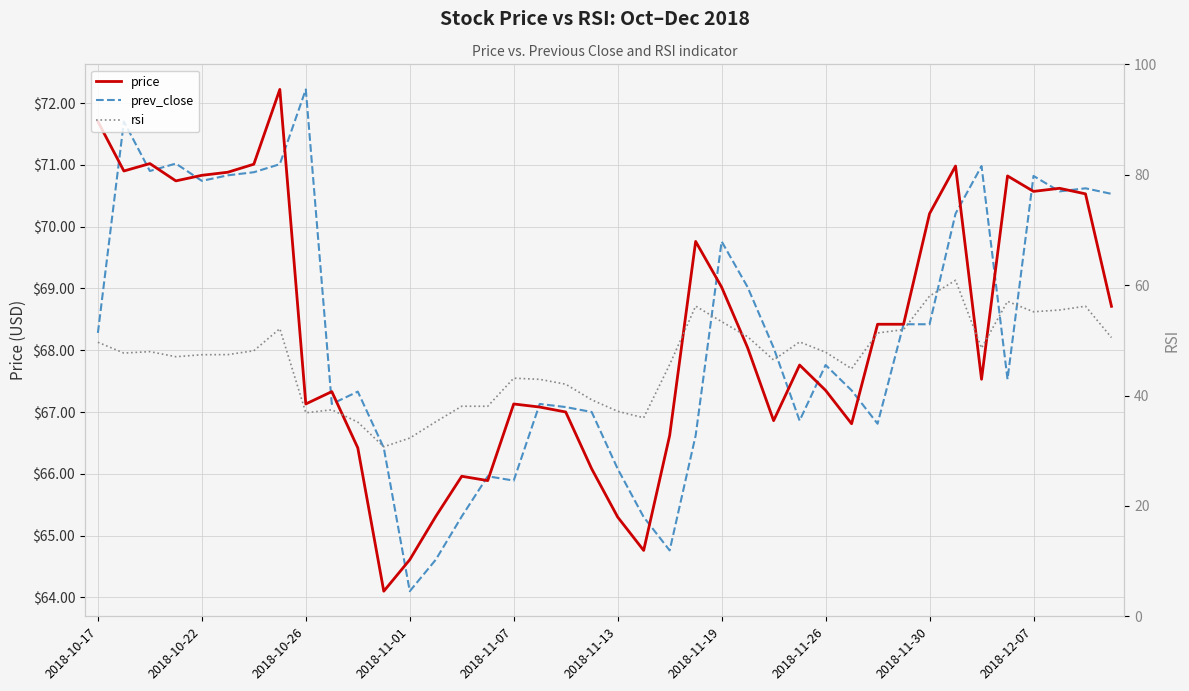

True or false: prev_close has a value of 35.7 at 2018-10-17.

False